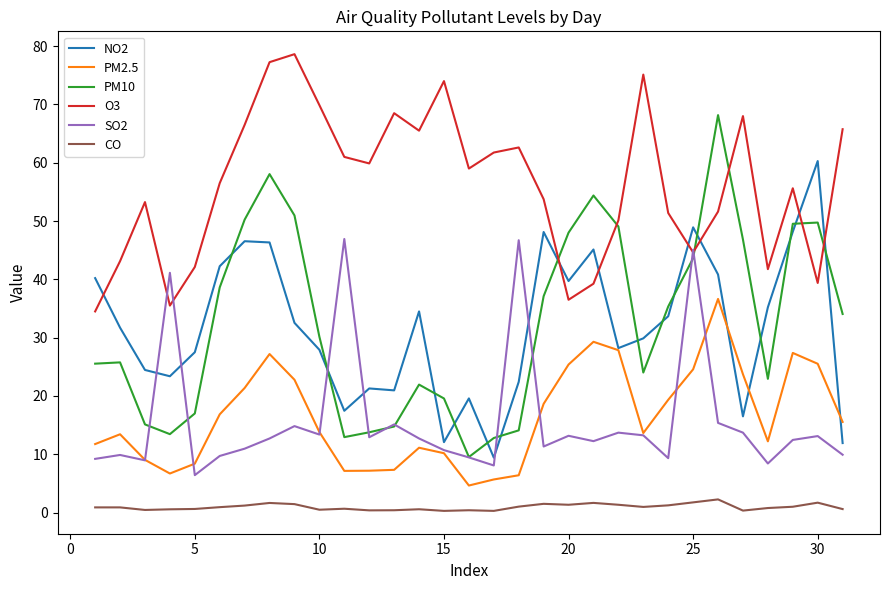

What is the minimum value for O3?

34.5